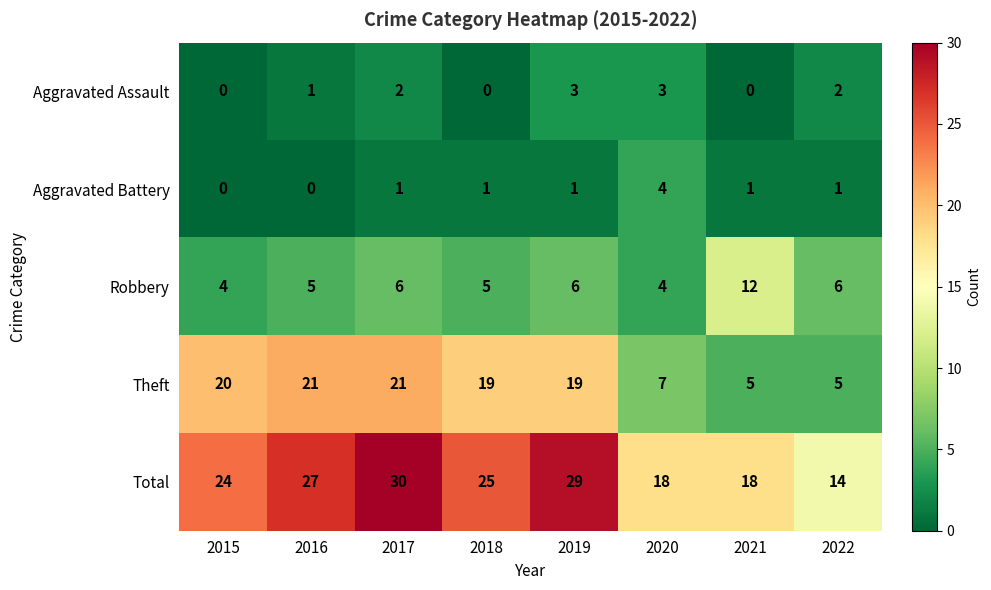

What is the greatest value displayed?

30